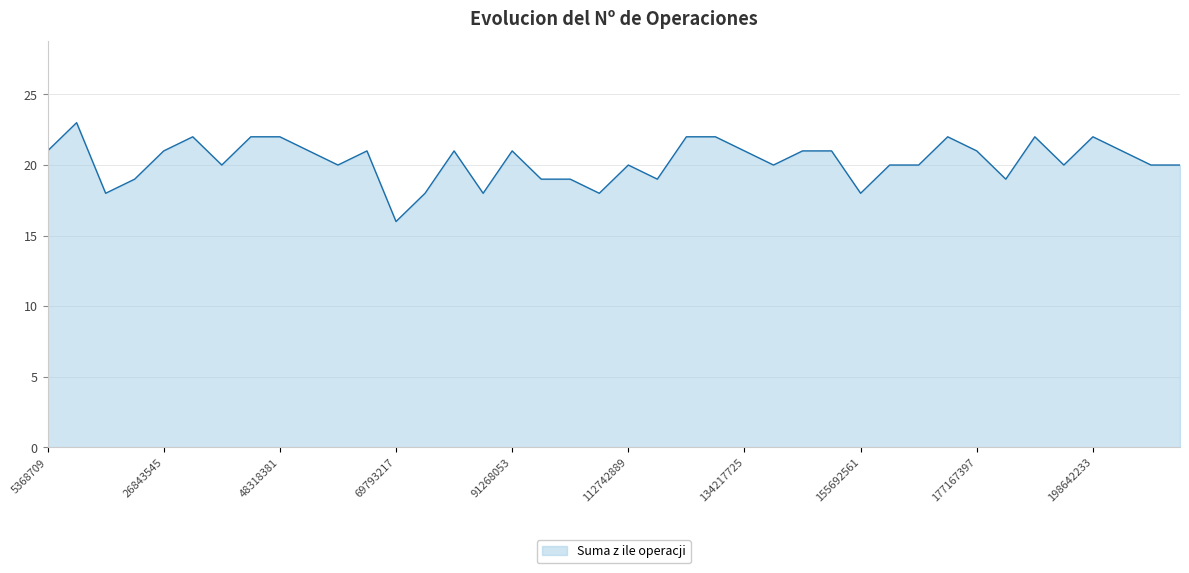

What is the smallest value displayed?

16